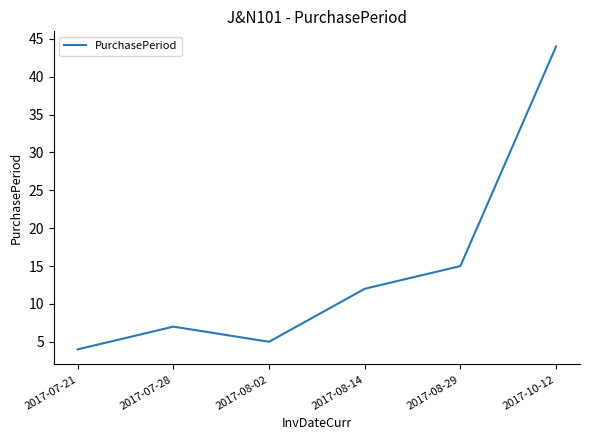

Where is the data nearest to the value 24?

2017-08-29